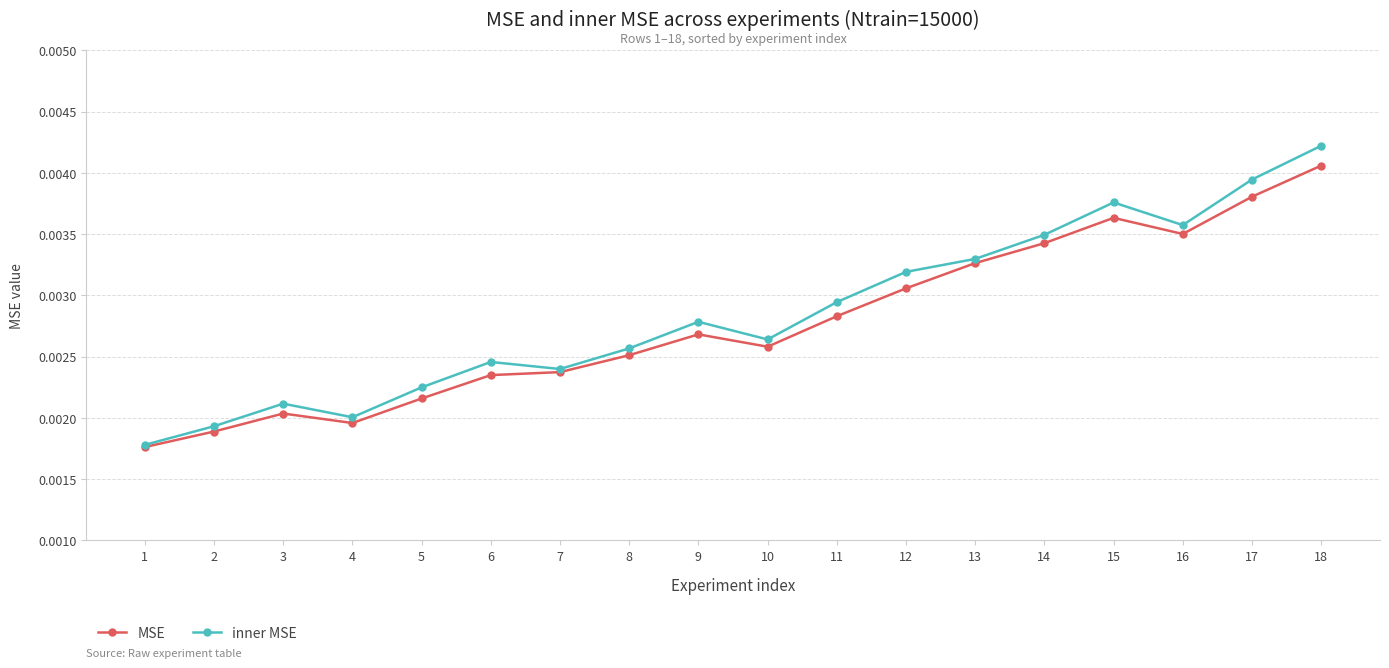

At how many categories does at least one series exceed 0?

18